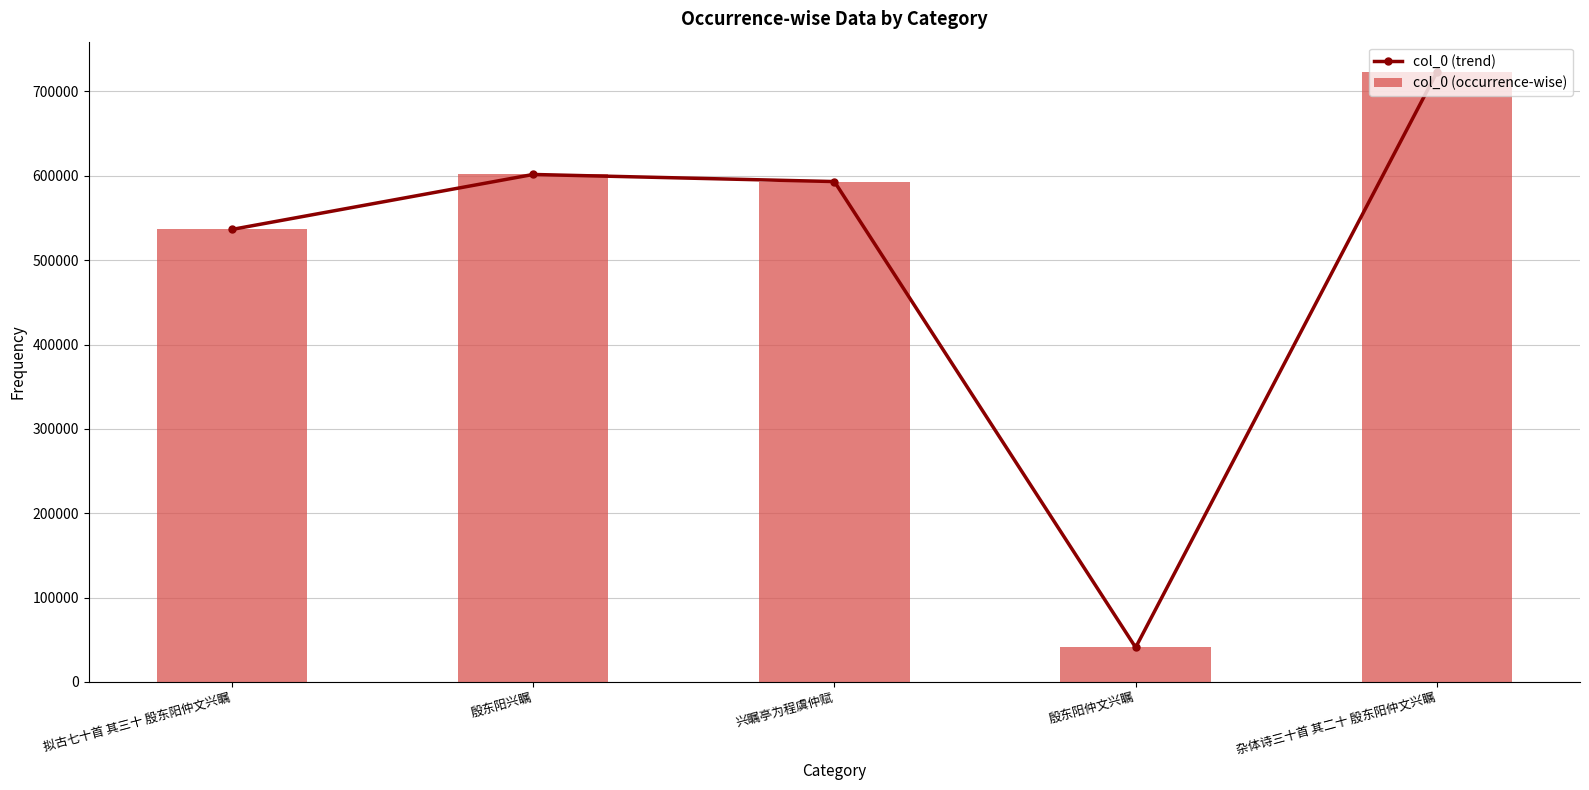

Does the chart contain stacked bars?

No